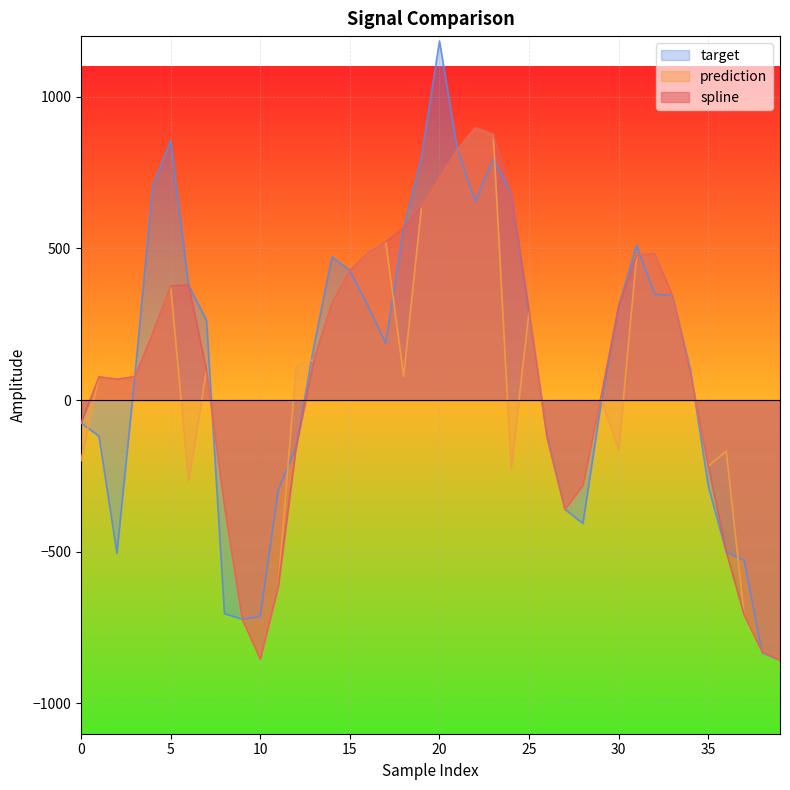

Between 37 and 7, which is larger?

7